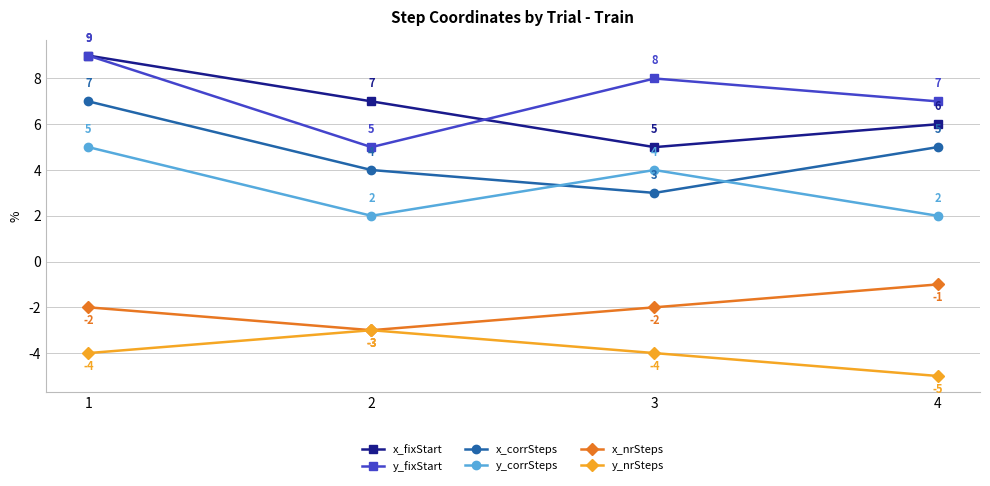

Count the x_fixStart values in the range 6 to 9.

3